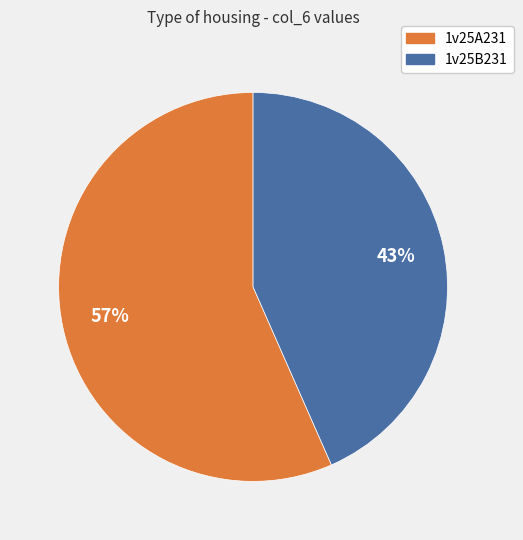

To the nearest percent, what is the combined percentage of 1v25B231 and 1v25A231?

100%